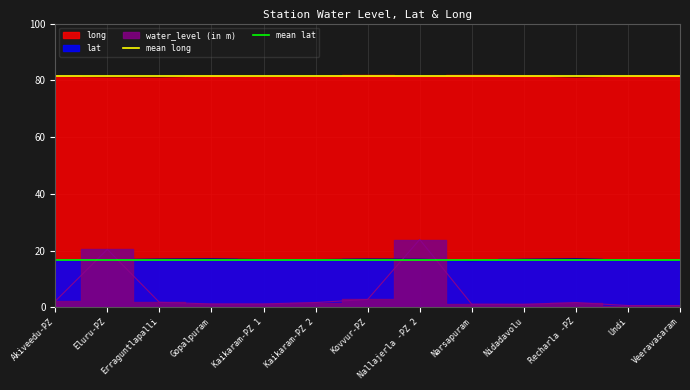

Is it true that mean long equals 129.5 at Akiveedu-PZ?

False